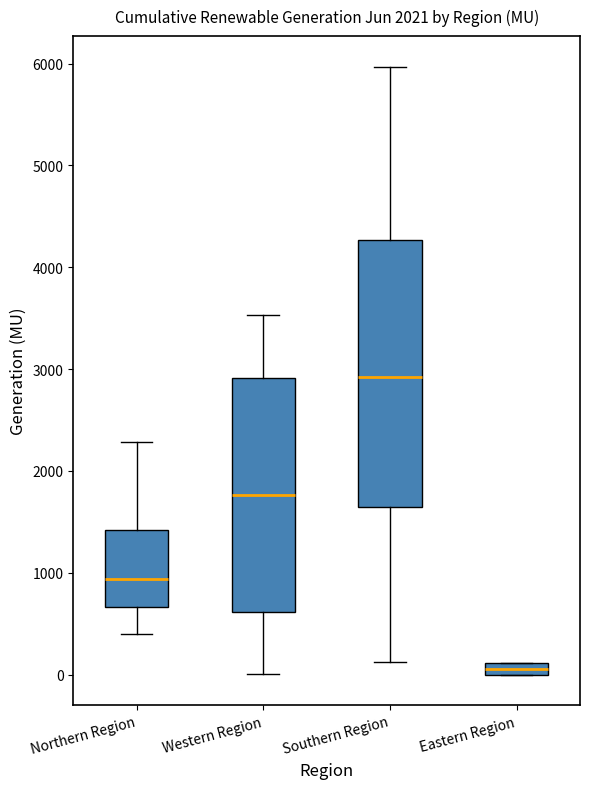

Where does the median line of the box for Western Region sit on the y-axis? The values are not printed on the chart, so give them approximately, as read against the axis.

1800